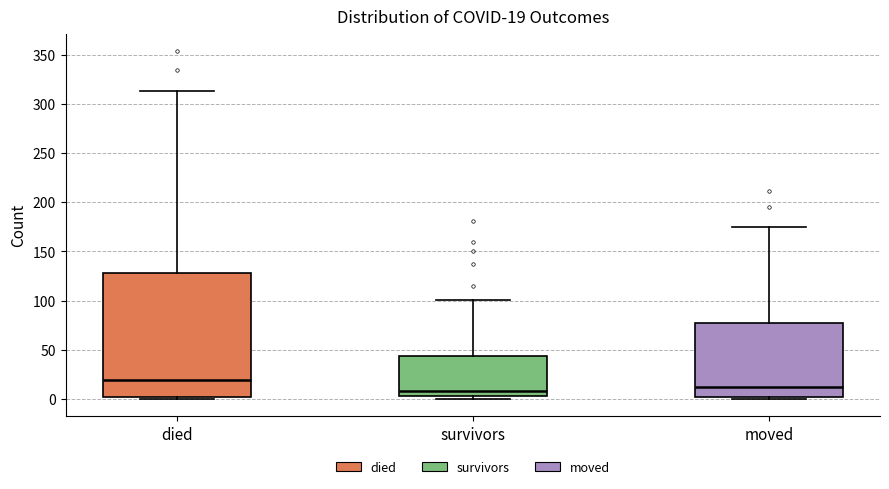

Which box's median line is the highest?

died